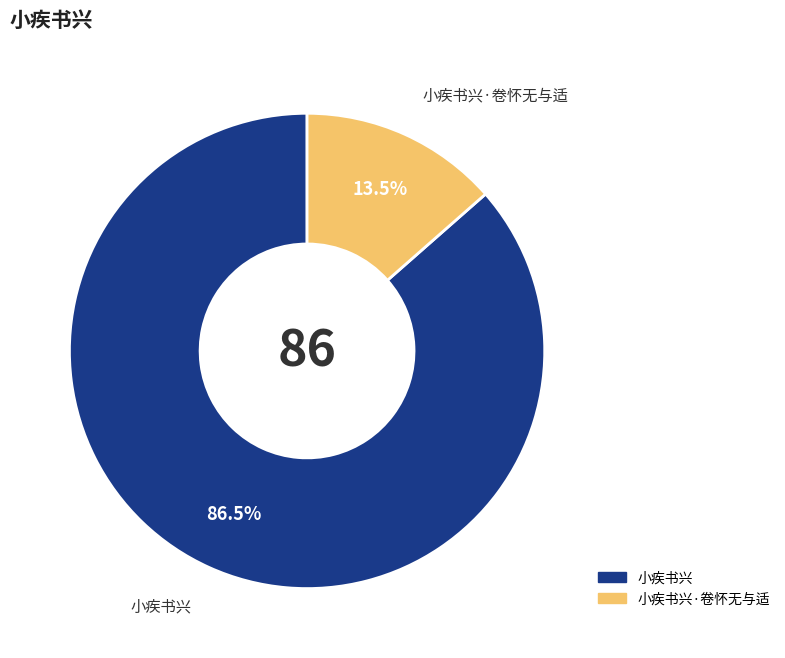

Rank the categories by value from highest to lowest.

小疾书兴, 小疾书兴·卷怀无与适